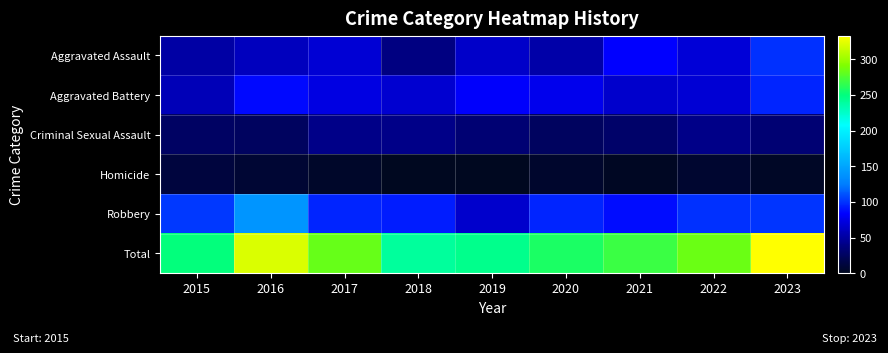

Which series has the largest total across all categories?

Total